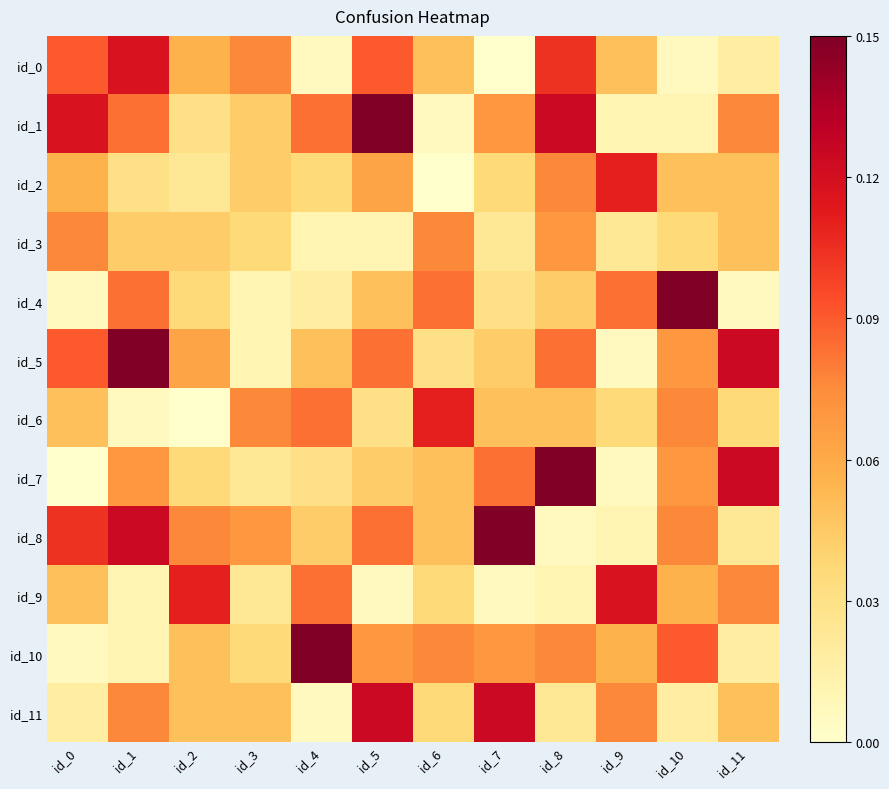

Reading left to right, transcribe all the data shown in this chart.

id_0: id_0=0.1	id_1=0.1	id_2=0.1	id_3=0.1	id_4=0.0	id_5=0.1	id_6=0.0	id_7=0.0	id_8=0.1	id_9=0.0	id_10=0.0	id_11=0.0
id_1: id_0=0.1	id_1=0.1	id_2=0.0	id_3=0.0	id_4=0.1	id_5=0.1	id_6=0.0	id_7=0.1	id_8=0.1	id_9=0.0	id_10=0.0	id_11=0.1
id_2: id_0=0.1	id_1=0.0	id_2=0.0	id_3=0.0	id_4=0.0	id_5=0.1	id_6=0.0	id_7=0.0	id_8=0.1	id_9=0.1	id_10=0.0	id_11=0.0
id_3: id_0=0.1	id_1=0.0	id_2=0.0	id_3=0.0	id_4=0.0	id_5=0.0	id_6=0.1	id_7=0.0	id_8=0.1	id_9=0.0	id_10=0.0	id_11=0.0
id_4: id_0=0.0	id_1=0.1	id_2=0.0	id_3=0.0	id_4=0.0	id_5=0.0	id_6=0.1	id_7=0.0	id_8=0.0	id_9=0.1	id_10=0.1	id_11=0.0
id_5: id_0=0.1	id_1=0.1	id_2=0.1	id_3=0.0	id_4=0.0	id_5=0.1	id_6=0.0	id_7=0.0	id_8=0.1	id_9=0.0	id_10=0.1	id_11=0.1
id_6: id_0=0.0	id_1=0.0	id_2=0.0	id_3=0.1	id_4=0.1	id_5=0.0	id_6=0.1	id_7=0.0	id_8=0.0	id_9=0.0	id_10=0.1	id_11=0.0
id_7: id_0=0.0	id_1=0.1	id_2=0.0	id_3=0.0	id_4=0.0	id_5=0.0	id_6=0.0	id_7=0.1	id_8=0.1	id_9=0.0	id_10=0.1	id_11=0.1
id_8: id_0=0.1	id_1=0.1	id_2=0.1	id_3=0.1	id_4=0.0	id_5=0.1	id_6=0.0	id_7=0.1	id_8=0.0	id_9=0.0	id_10=0.1	id_11=0.0
id_9: id_0=0.0	id_1=0.0	id_2=0.1	id_3=0.0	id_4=0.1	id_5=0.0	id_6=0.0	id_7=0.0	id_8=0.0	id_9=0.1	id_10=0.1	id_11=0.1
id_10: id_0=0.0	id_1=0.0	id_2=0.0	id_3=0.0	id_4=0.1	id_5=0.1	id_6=0.1	id_7=0.1	id_8=0.1	id_9=0.1	id_10=0.1	id_11=0.0
id_11: id_0=0.0	id_1=0.1	id_2=0.0	id_3=0.0	id_4=0.0	id_5=0.1	id_6=0.0	id_7=0.1	id_8=0.0	id_9=0.1	id_10=0.0	id_11=0.0